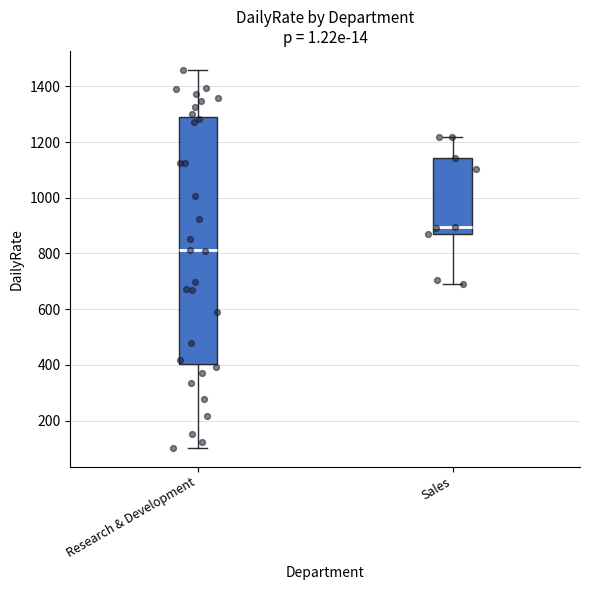

Which box's median line is the highest?

Sales